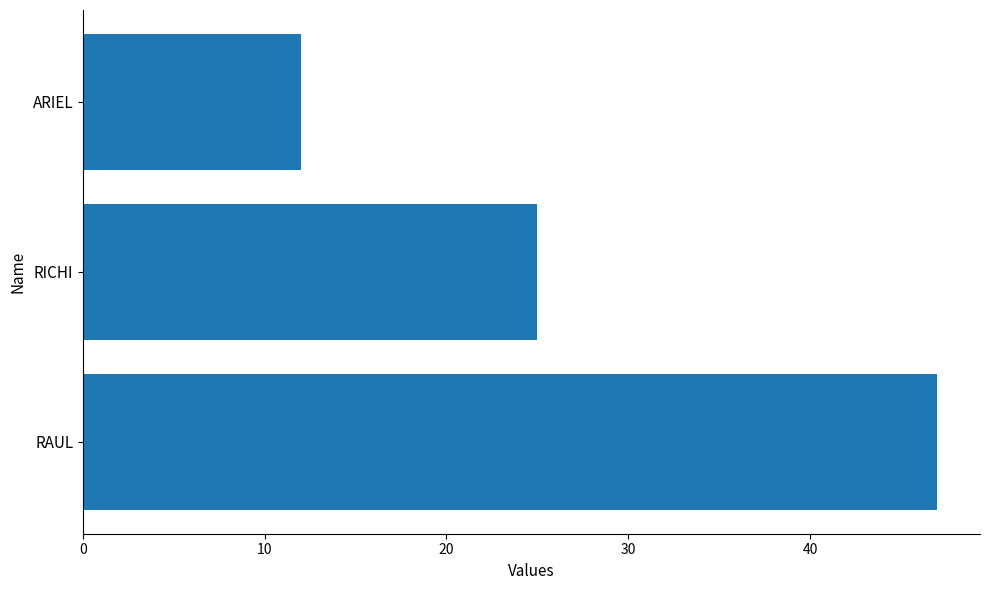

What is the change in value from RAUL to RICHI?

-22